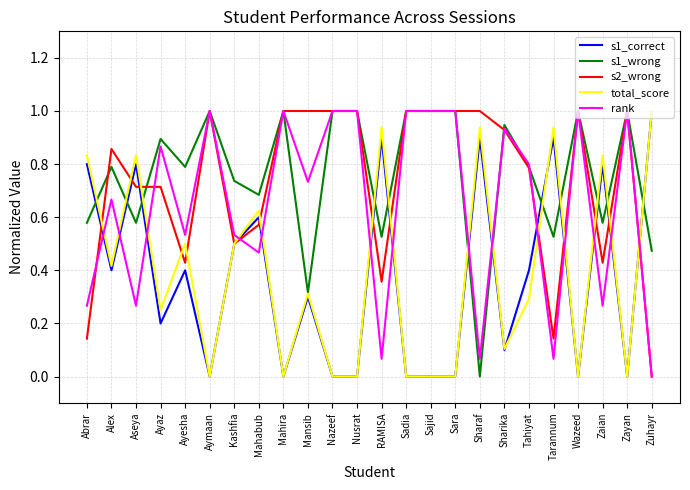

What is the maximum value for rank?

1.0